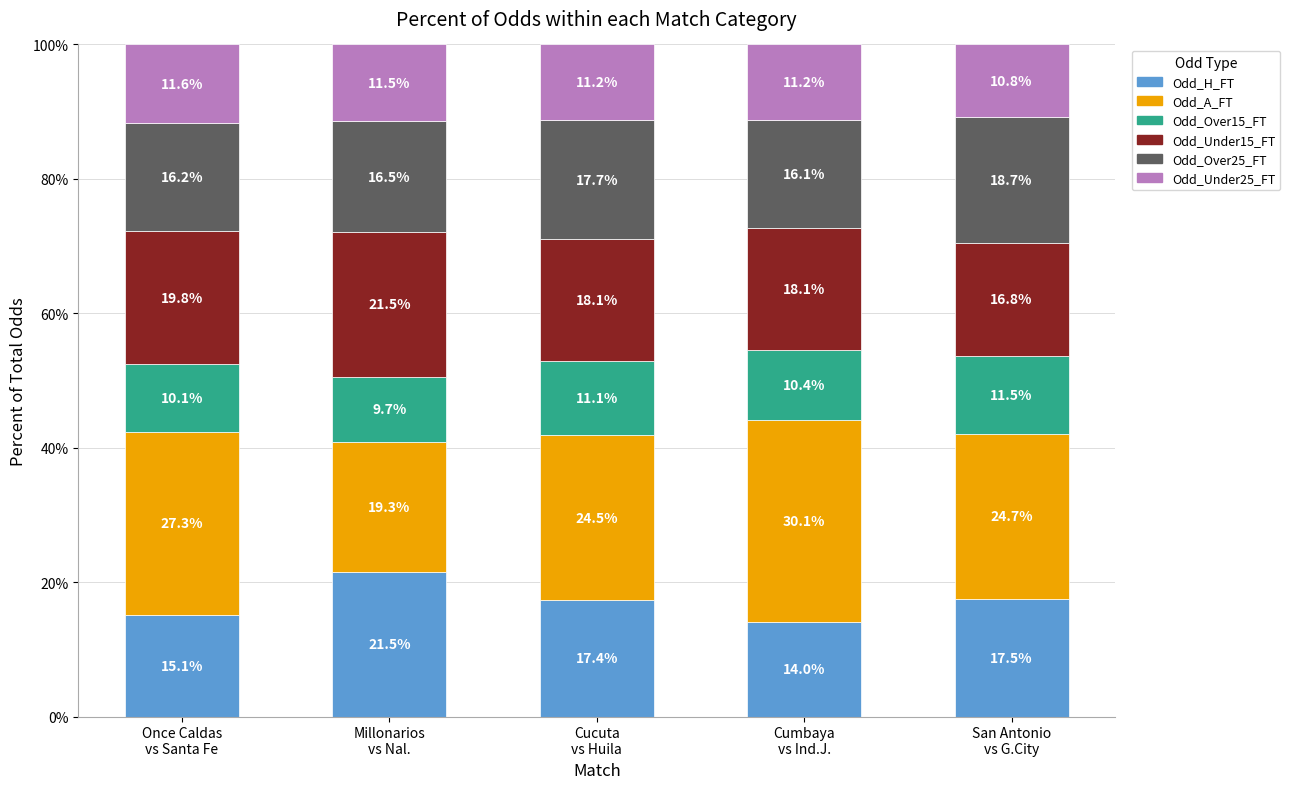

How many categories are shown in the chart?

5